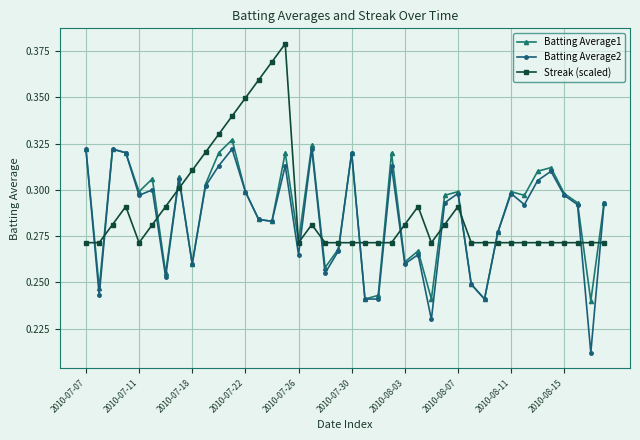

True or false: Streak (scaled) and Batting Average2 intersect in this chart.

True